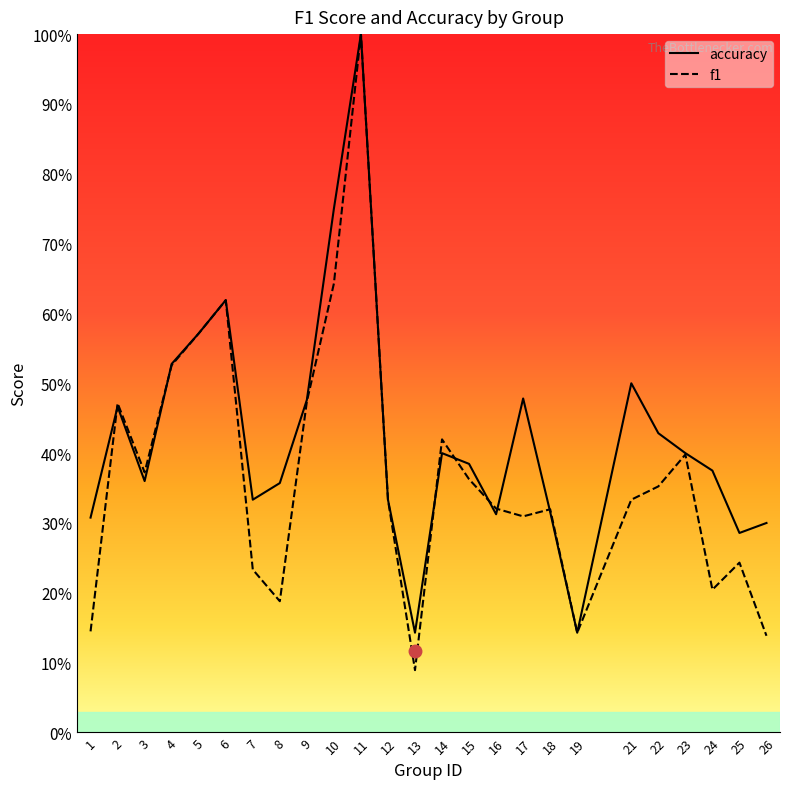

Reading left to right, extract all data points from this chart.

f1: 0.1	0.5	0.4	0.5	0.6	0.6	0.2	0.2	0.5	0.6	1.0	0.3	0.1	0.4	0.4	0.3	0.3	0.3	0.1	0.3	0.4	0.4	0.2	0.2	0.1
accuracy: 0.3	0.5	0.4	0.5	0.6	0.6	0.3	0.4	0.5	0.8	1.0	0.3	0.1	0.4	0.4	0.3	0.5	0.3	0.1	0.5	0.4	0.4	0.4	0.3	0.3